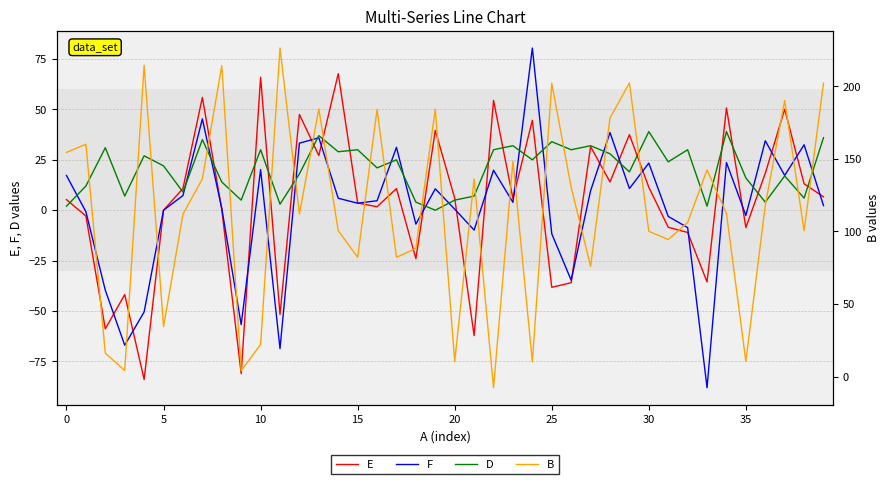

The B series shows 100.1 at 30. True or false?

True